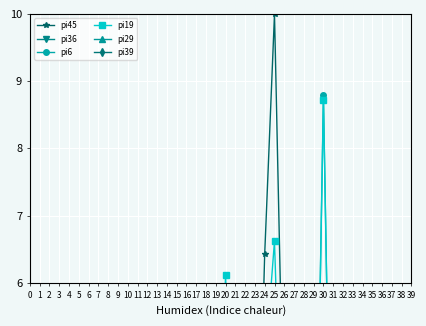

True or false: pi19 and pi36 intersect in this chart.

True